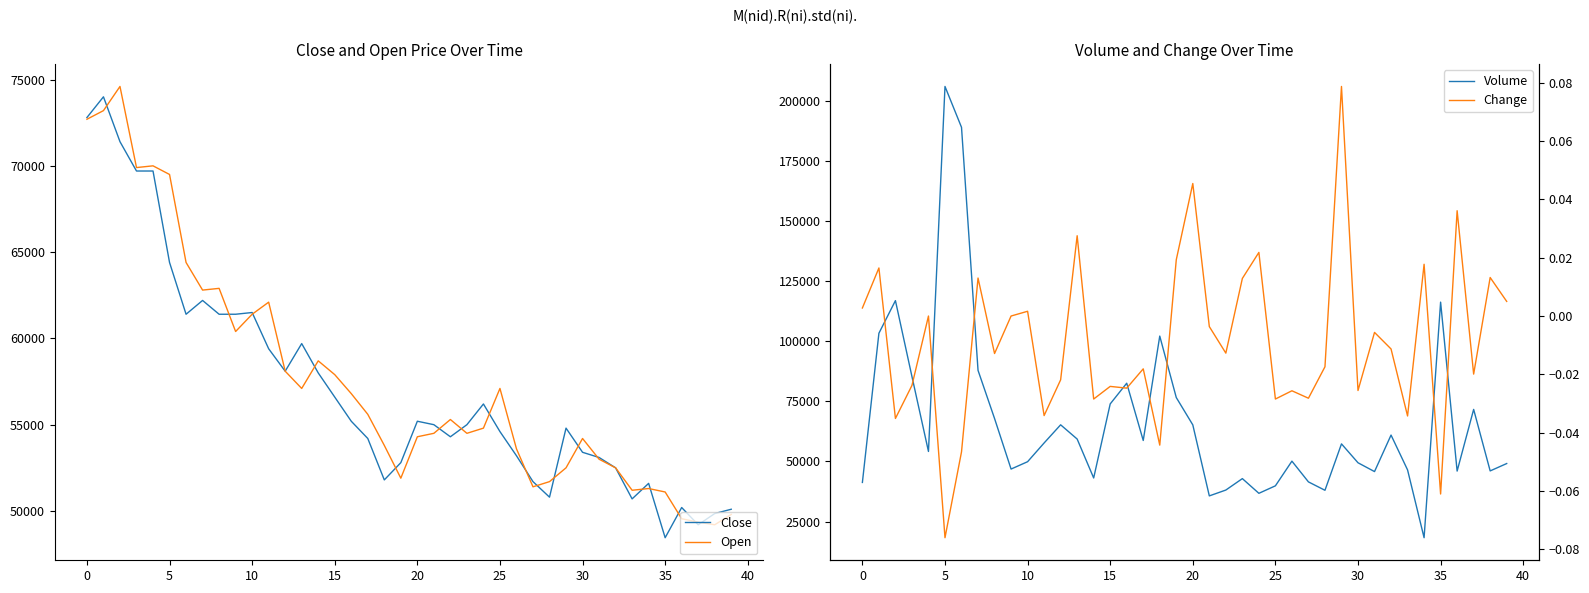

In Volume, how many points are lower than both neighbors (excluding endpoints)?

11